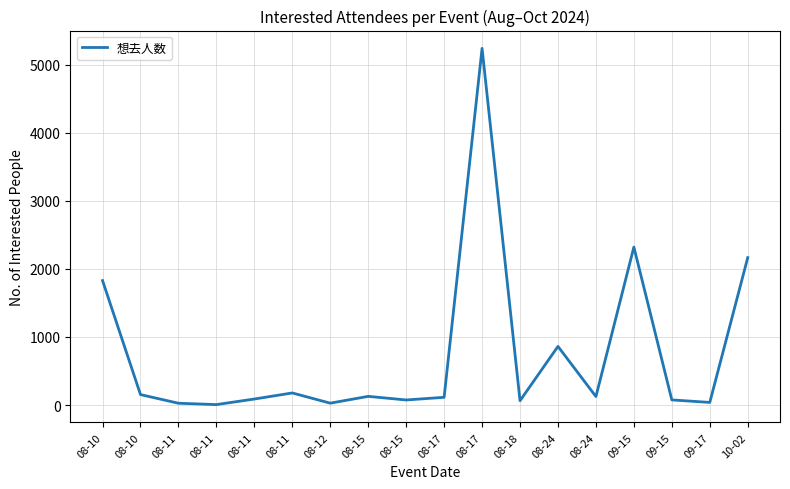

The value at 08-17 is 113. True or false?

True